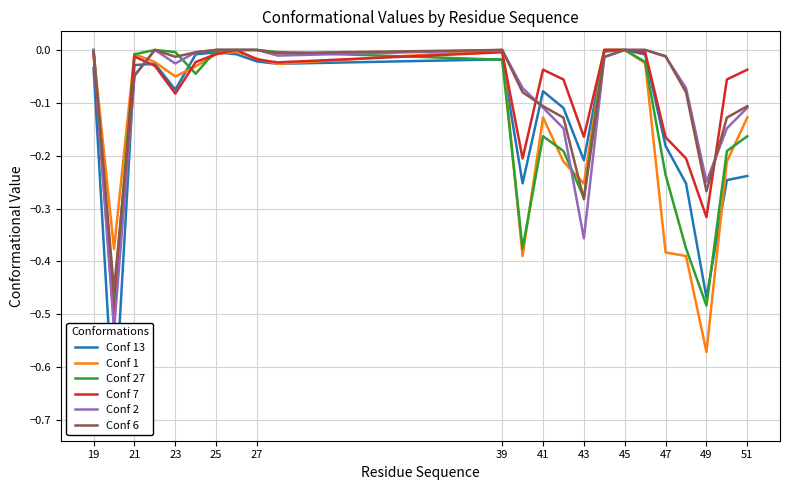

At which category does Conf 13 reach its first local peak?

25